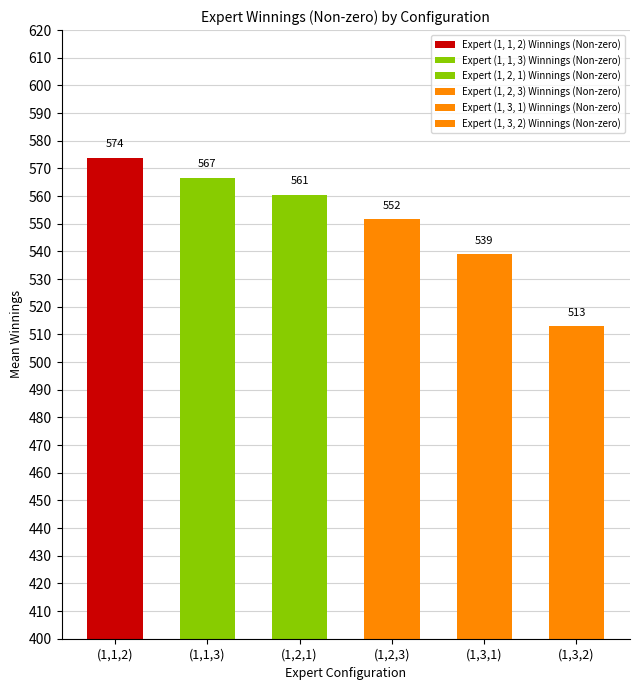

Which series changed the most between (1,3,1) and (1,3,2)?

Expert (1, 1, 2) Winnings (Non-zero)